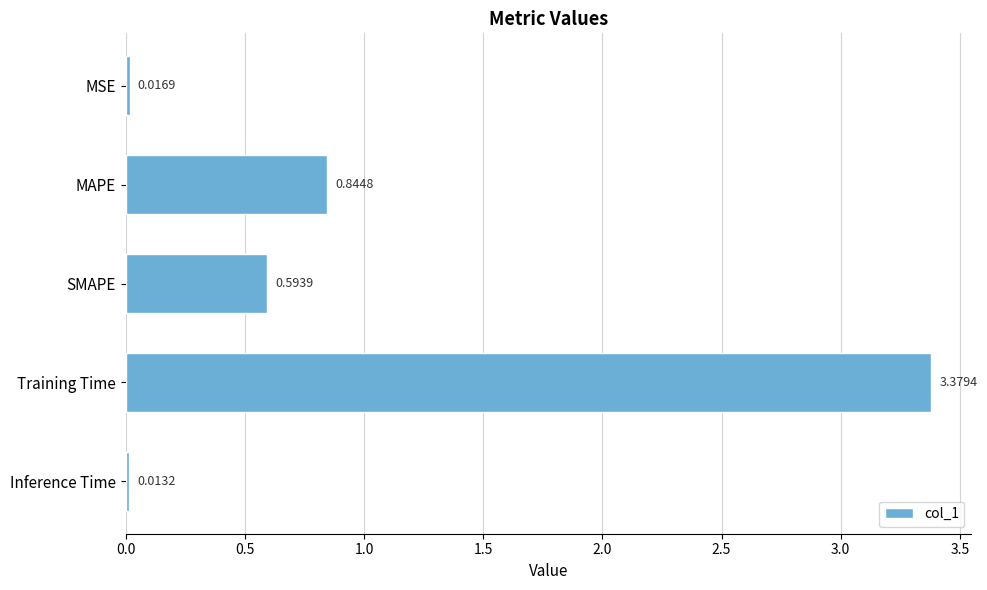

Does the chart contain any negative values?

No